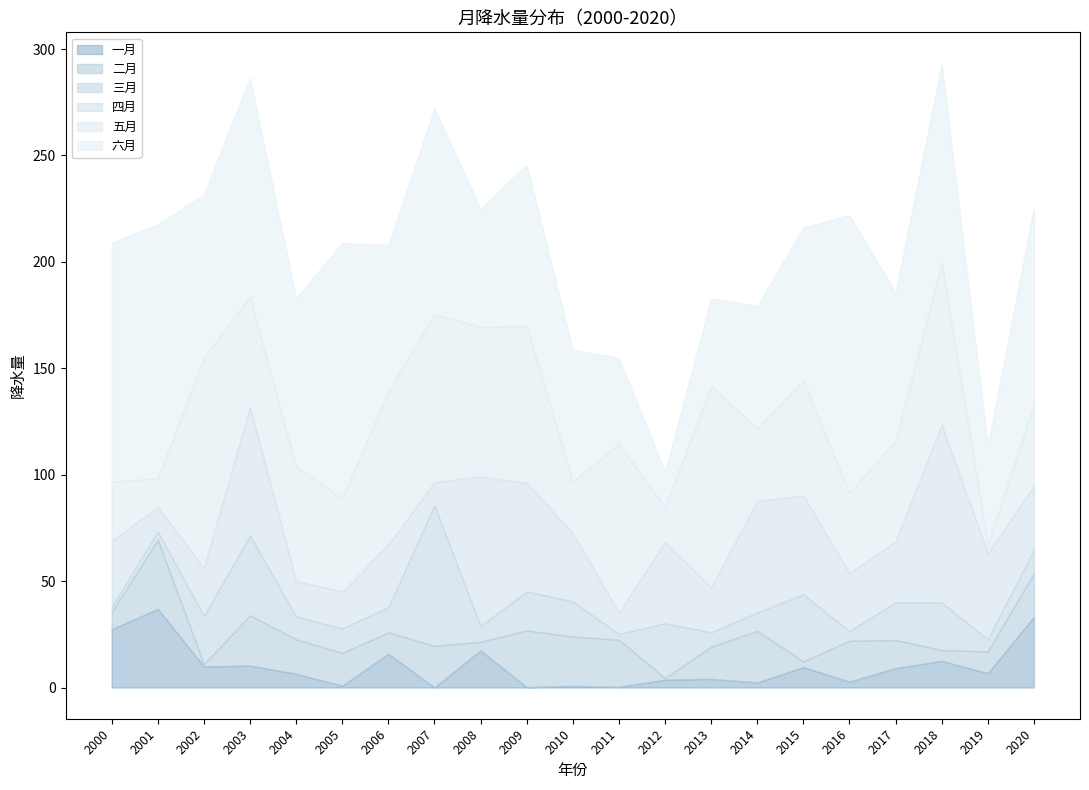

Is the value of 六月 at 2008 greater than the value of 一月 at 2011?

Yes